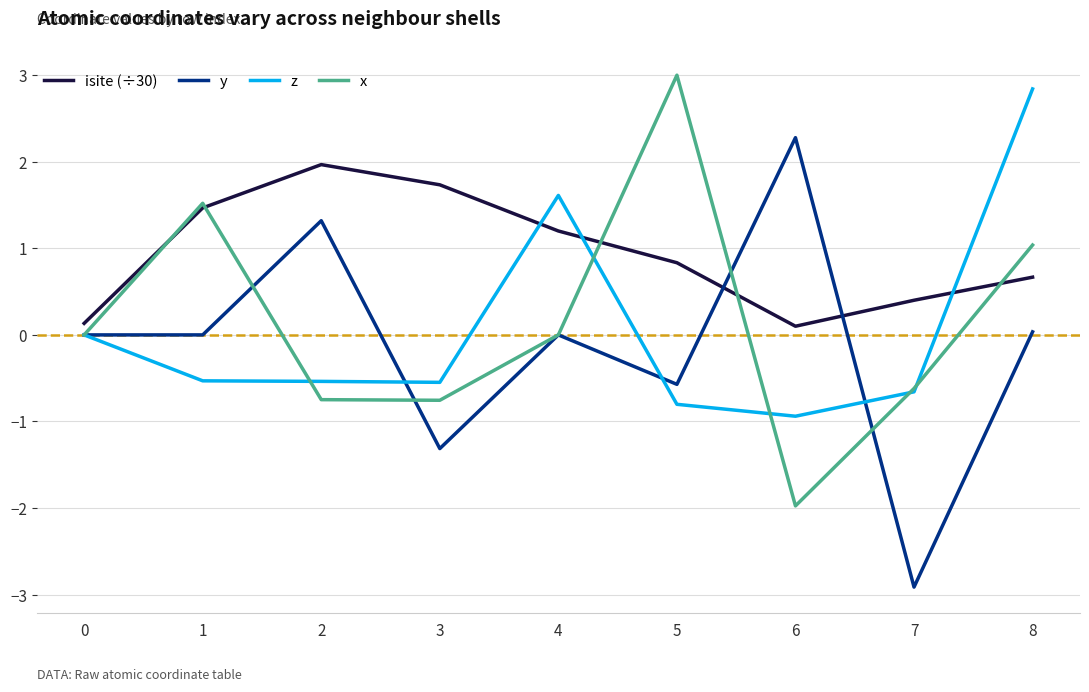

What is the total value across all series at 8?

4.6